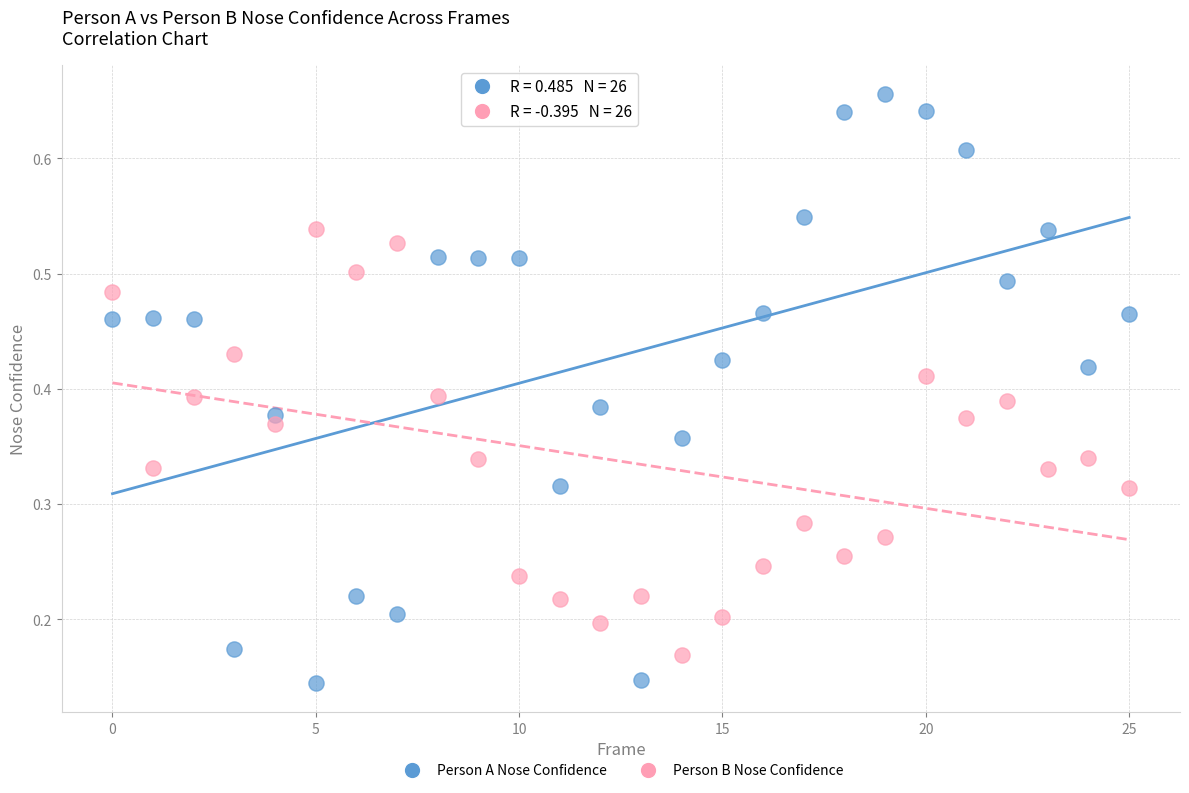

Which series reaches the minimum Y coordinate?

Person A Nose Confidence